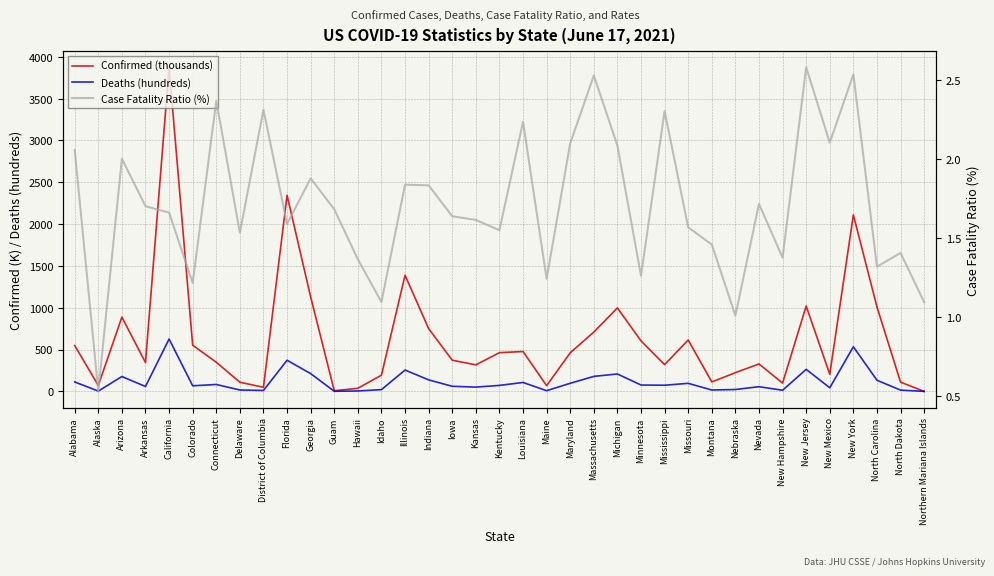

Which series ends up on top after the final intersection of Confirmed (thousands) and Case Fatality Ratio (%)?

Case Fatality Ratio (%)